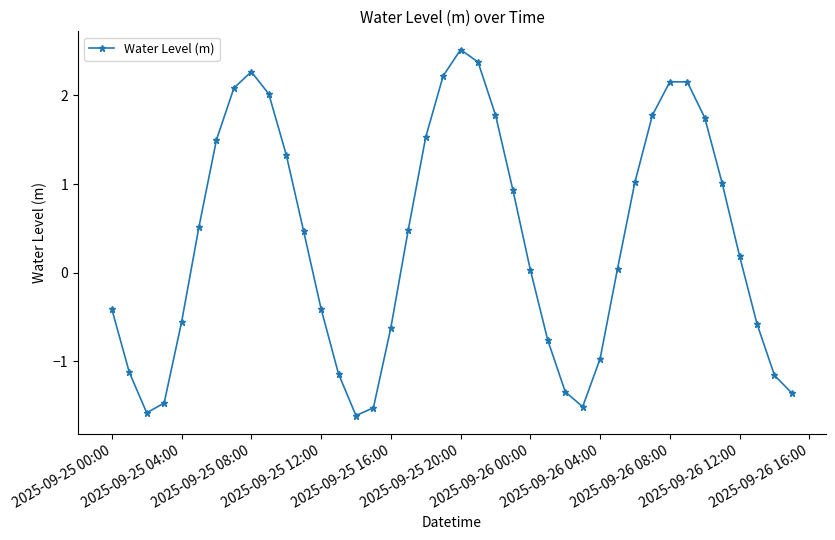

How many points are lower than both their immediate neighbors (excluding endpoints)?

3